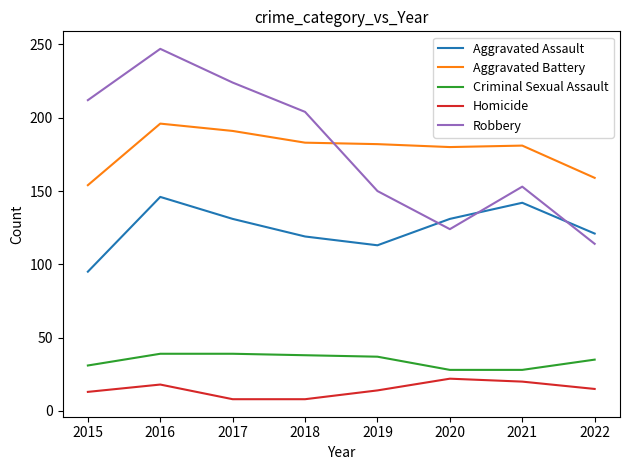

Count the number of data series in this chart.

5